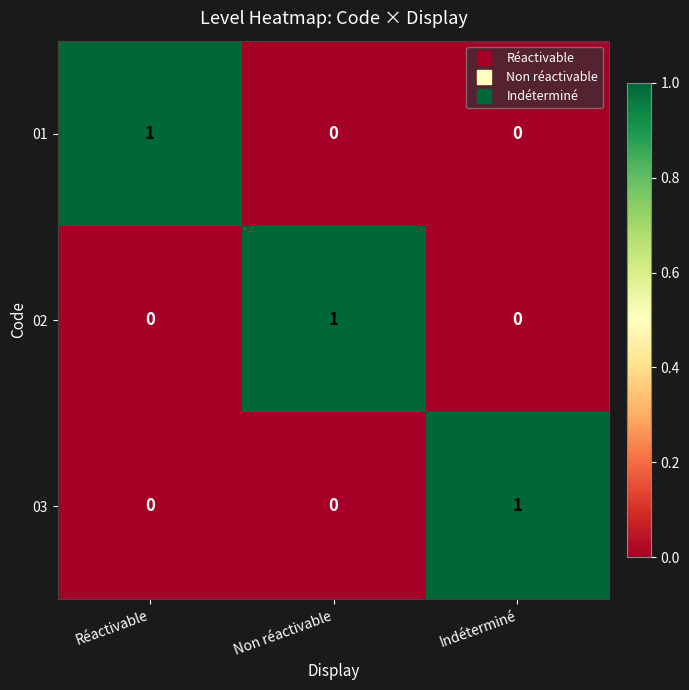

At how many categories does at least one series exceed 0?

3